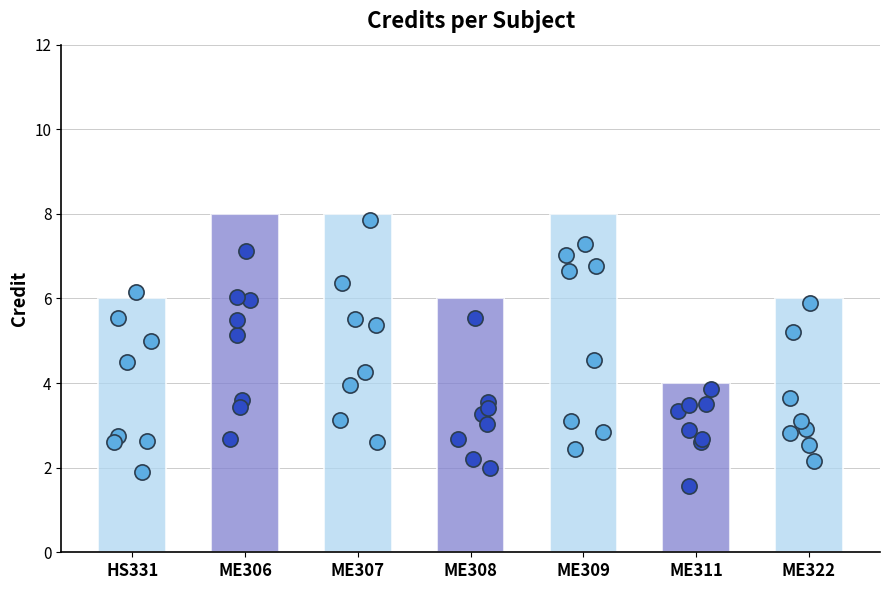

Between HS331 and ME311, which is larger?

HS331